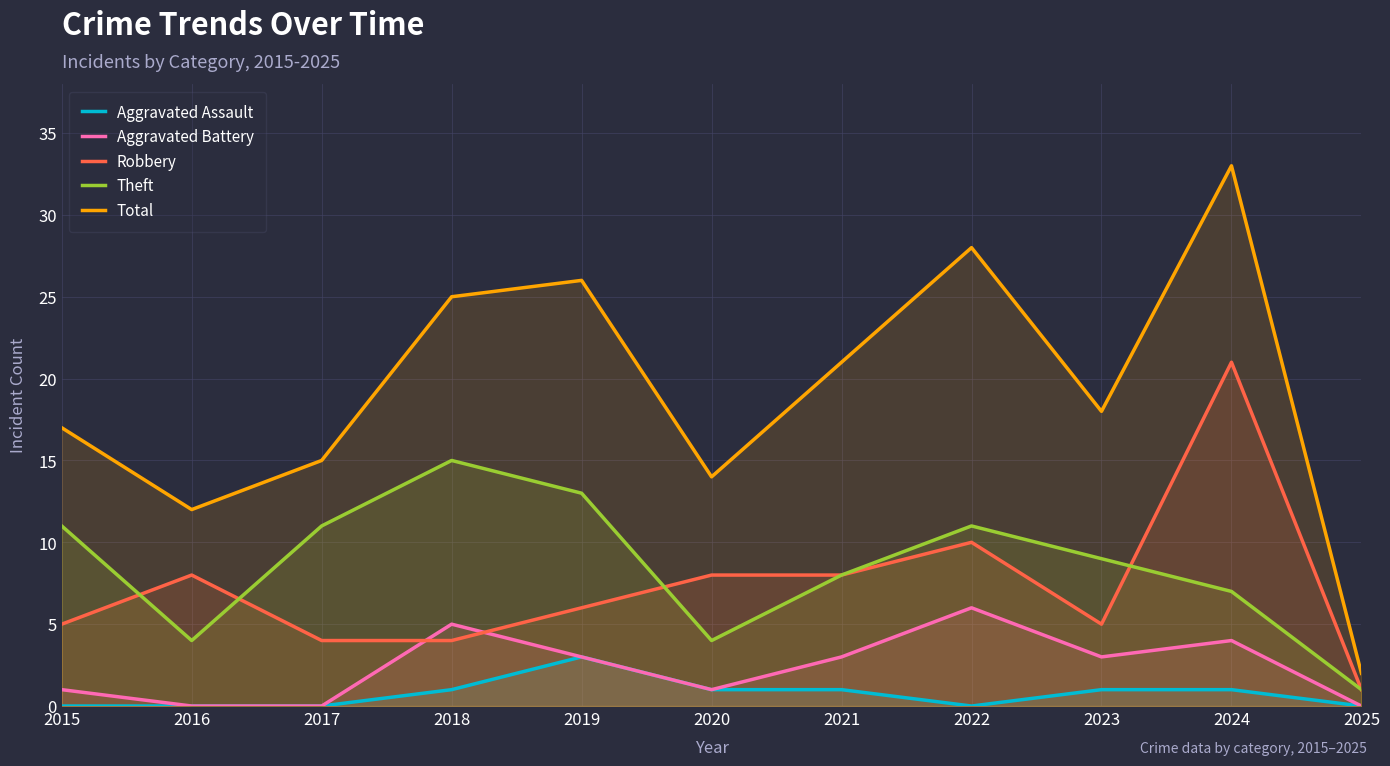

Which label corresponds to the largest value in the chart?

2024